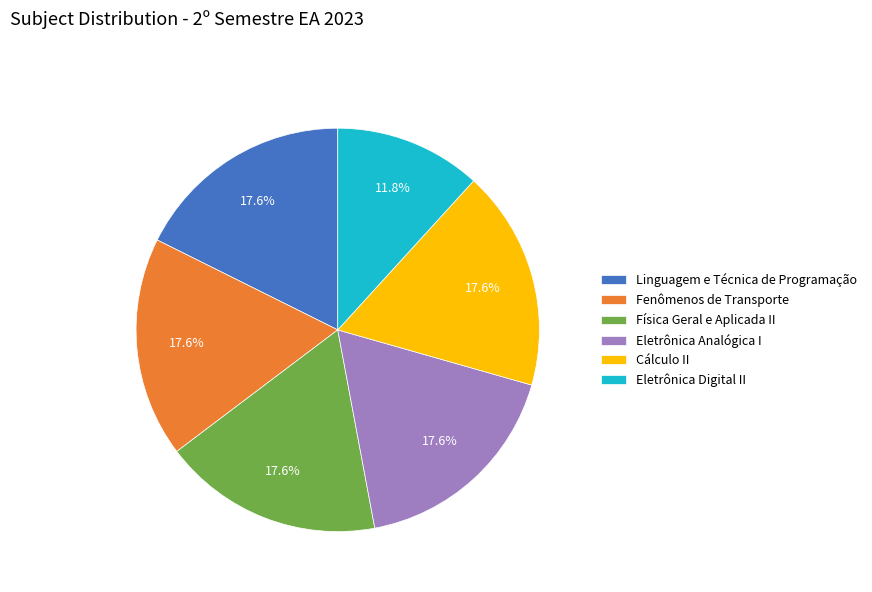

Which slice is the smallest?

Eletrônica Digital II